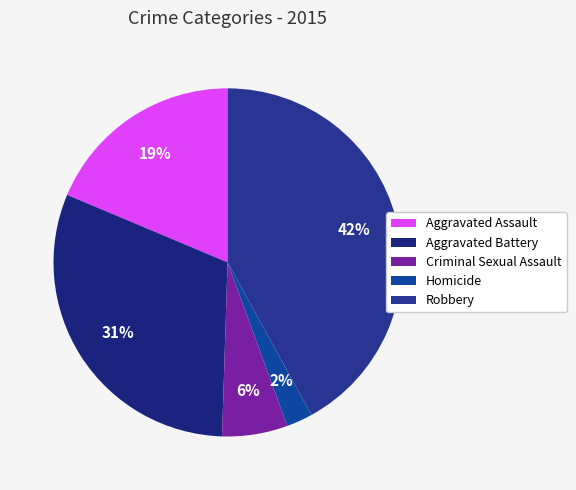

Which category has the smallest portion of the pie?

Homicide